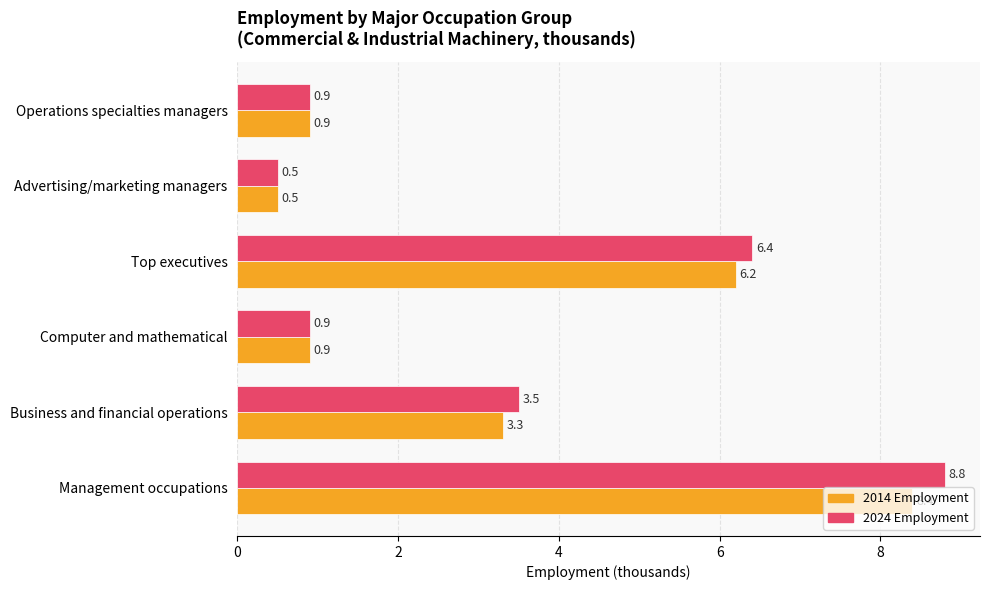

How many data points does each series have?

6